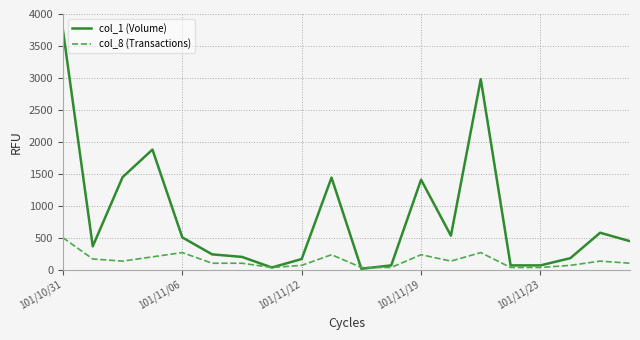

List the series in order of their peak value, highest first.

col_1 (Volume), col_8 (Transactions)